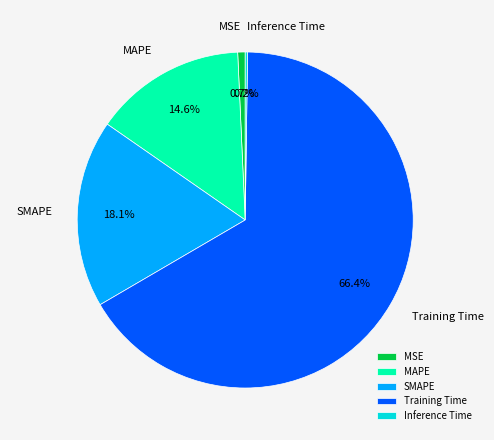

Which slice is the largest?

Training Time